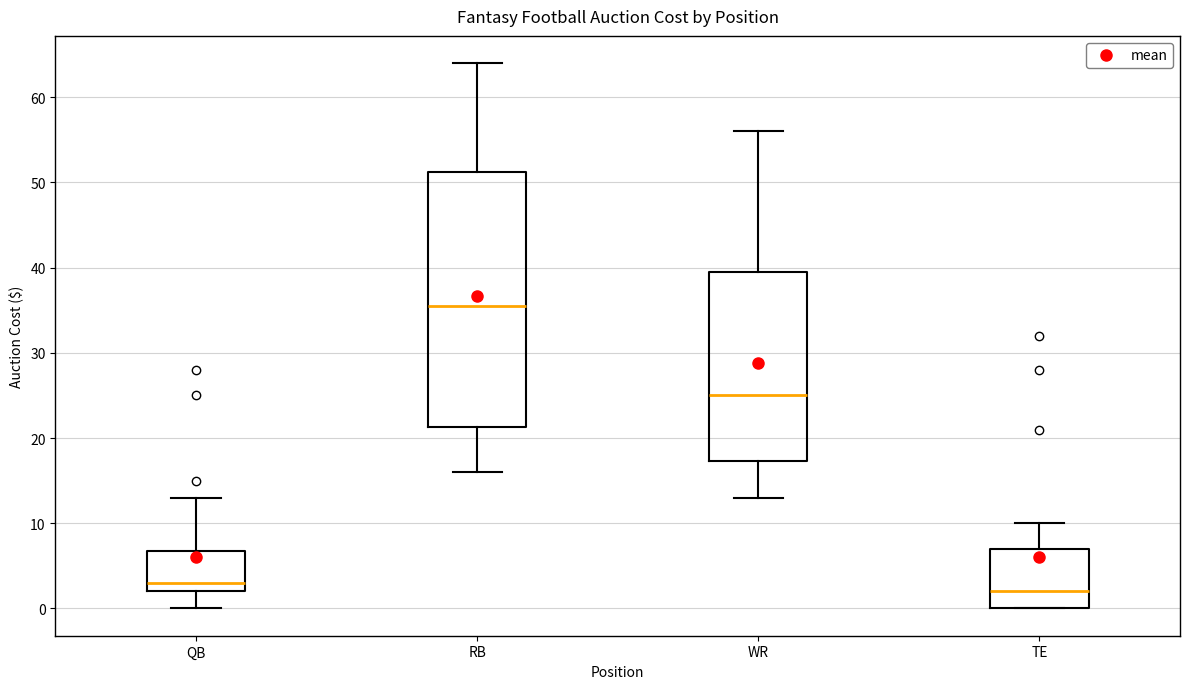

Which box's median line is the highest?

RB